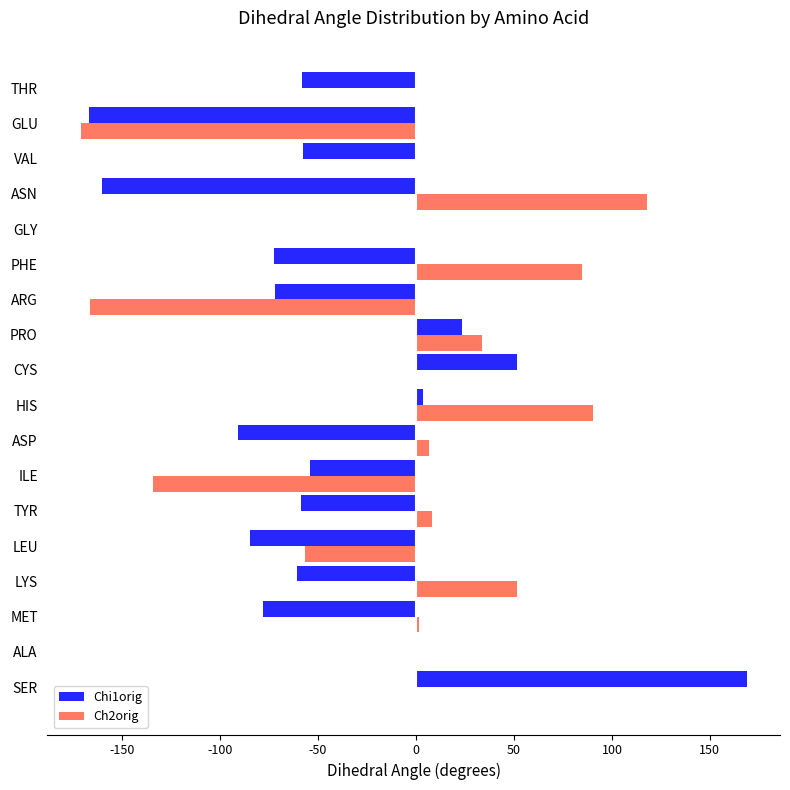

True or false: Ch2orig has a value of -159.5 at ALA.

False